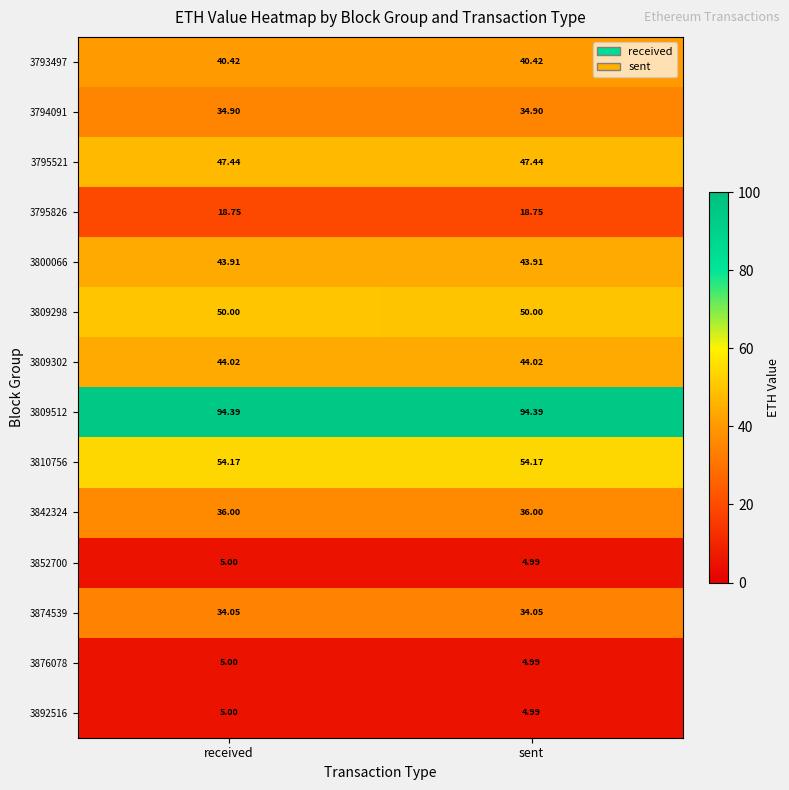

What is the total value across all series at sent?

513.0